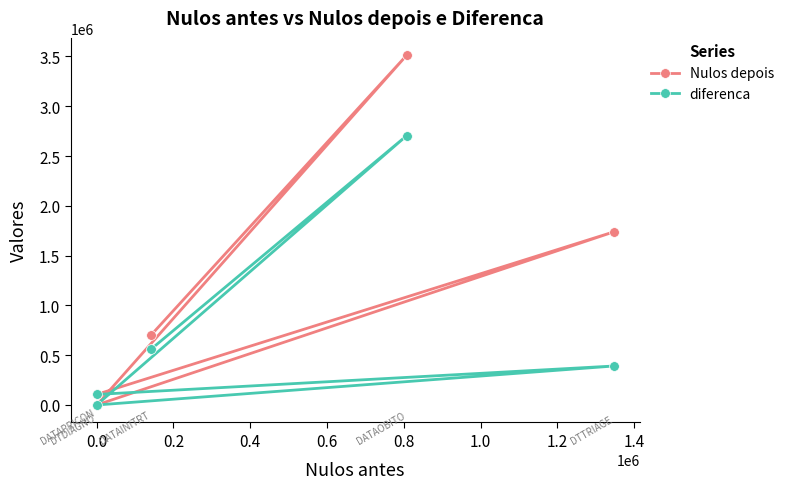

True or false: Nulos depois and diferenca cross at least once.

False